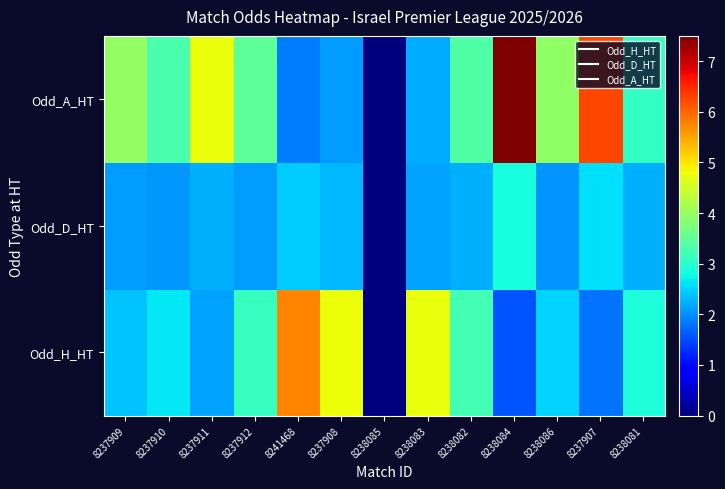

At which category is the sum across all series the highest?

8238084